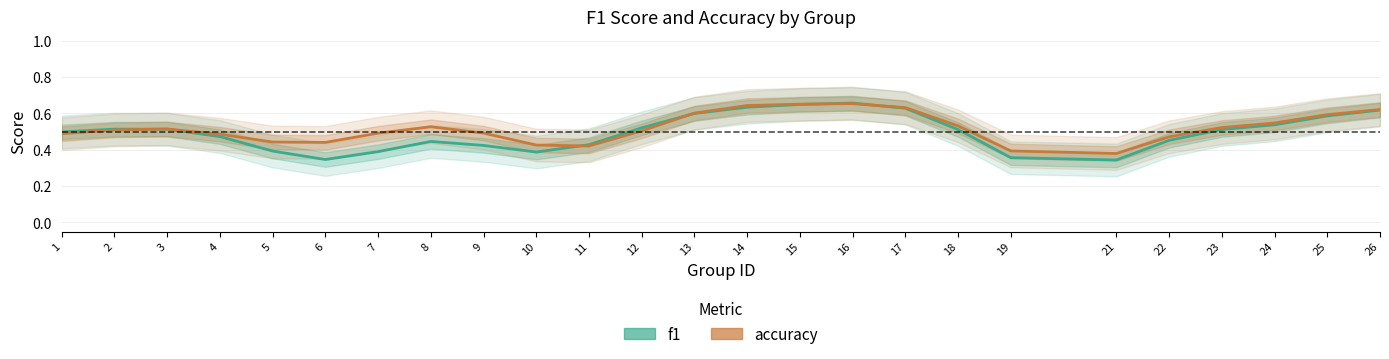

Reading left to right, what are all the values shown in this chart?

f1: 0.5	0.5	0.5	0.5	0.4	0.3	0.4	0.4	0.4	0.4	0.4	0.5	0.6	0.6	0.6	0.7	0.6	0.5	0.4	0.3	0.5	0.5	0.5	0.6	0.6
accuracy: 0.5	0.5	0.5	0.5	0.4	0.4	0.5	0.5	0.5	0.4	0.4	0.5	0.6	0.6	0.7	0.7	0.6	0.5	0.4	0.4	0.5	0.5	0.5	0.6	0.6